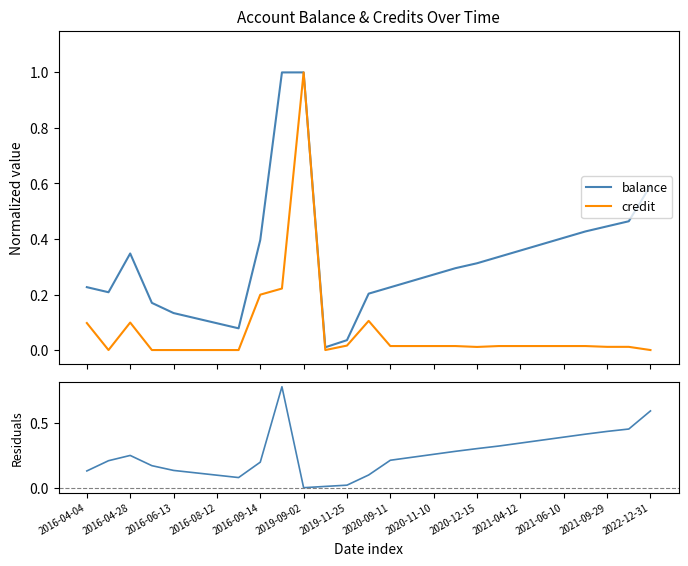

What is the label of the 5th point from the left?

2016-06-13